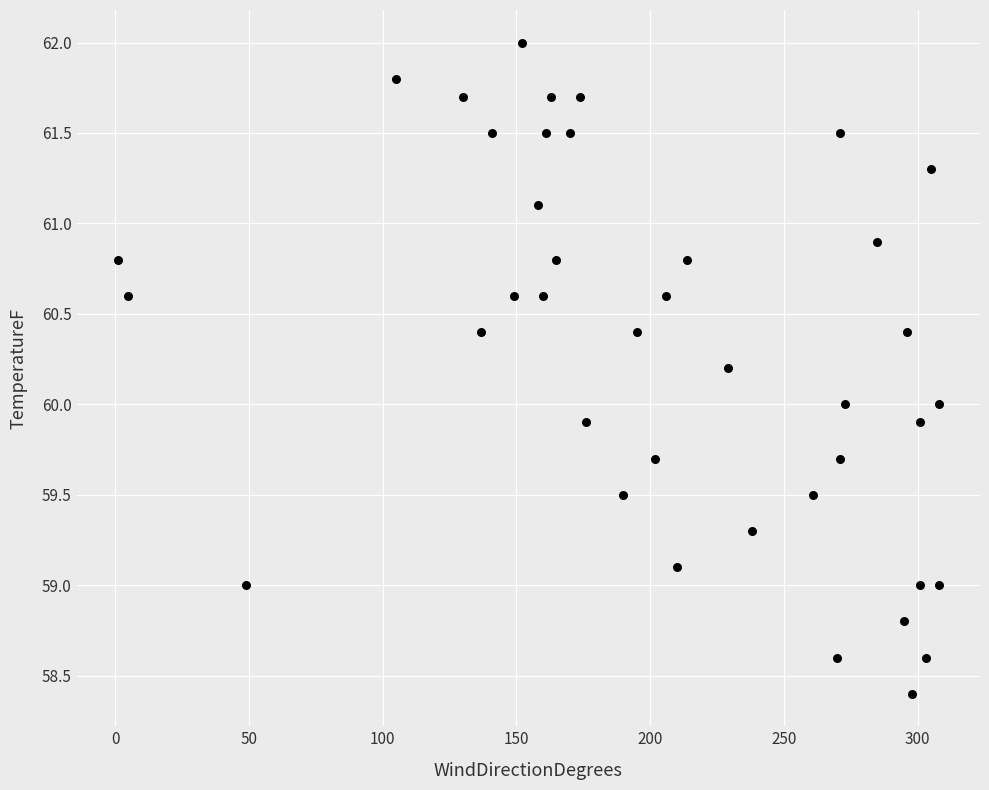

What is the range of X values (max minus min)?

307.0